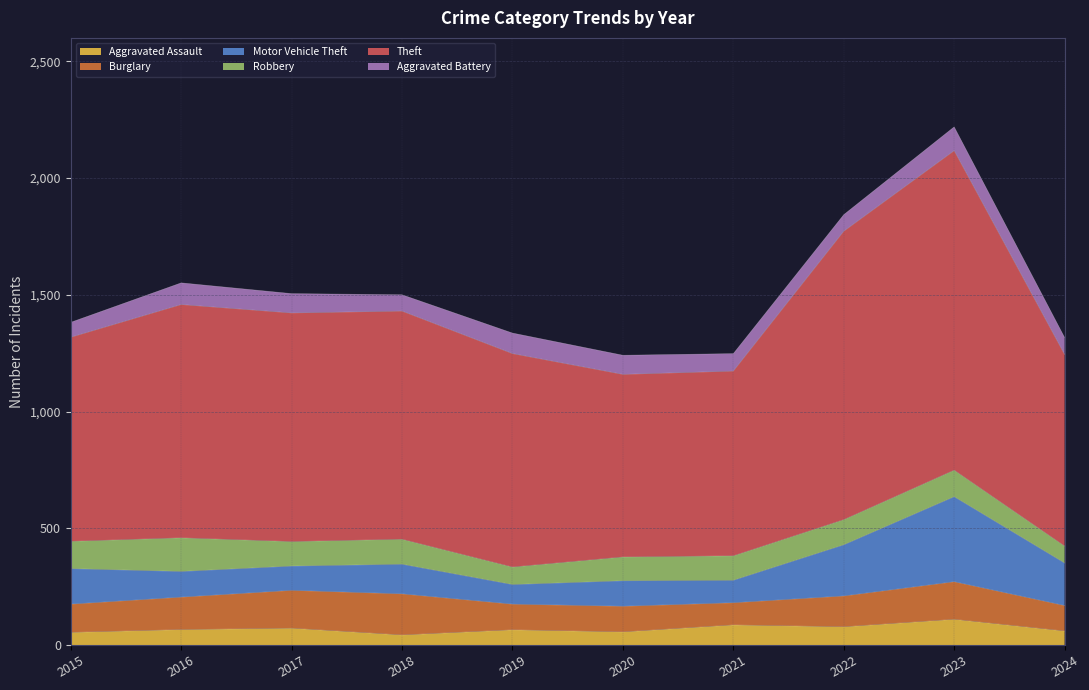

Which series changed the most between 2015 and 2022?

Theft